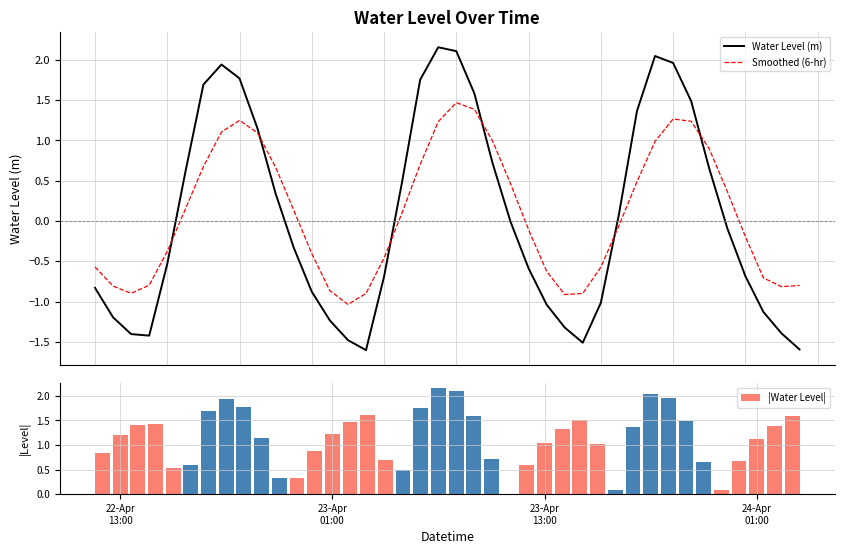

What is the lowest value of the Smoothed (6-hr) series?

-1.0